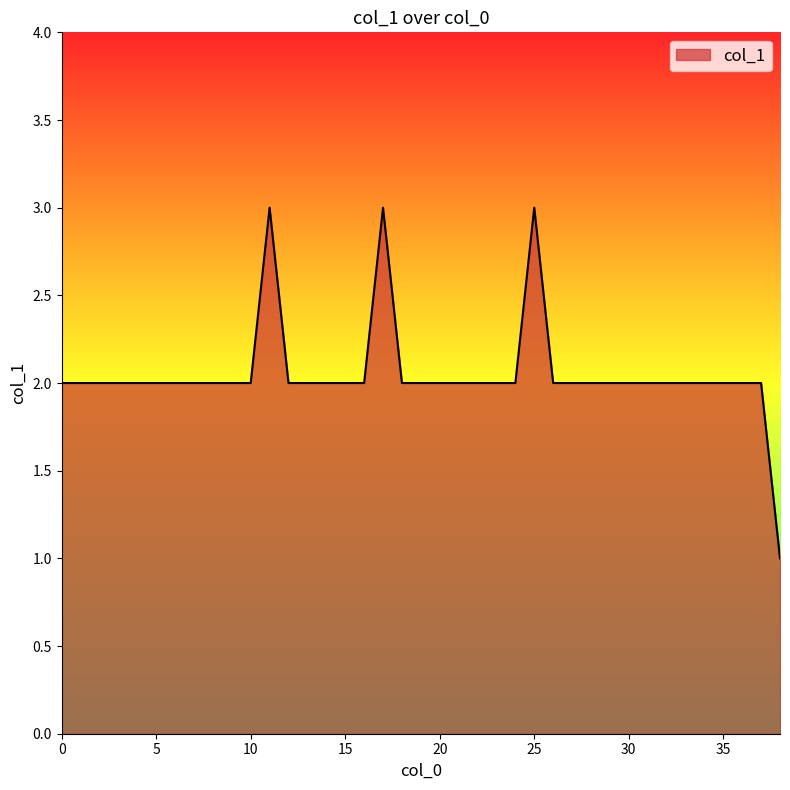

What is the sum of all values?

80